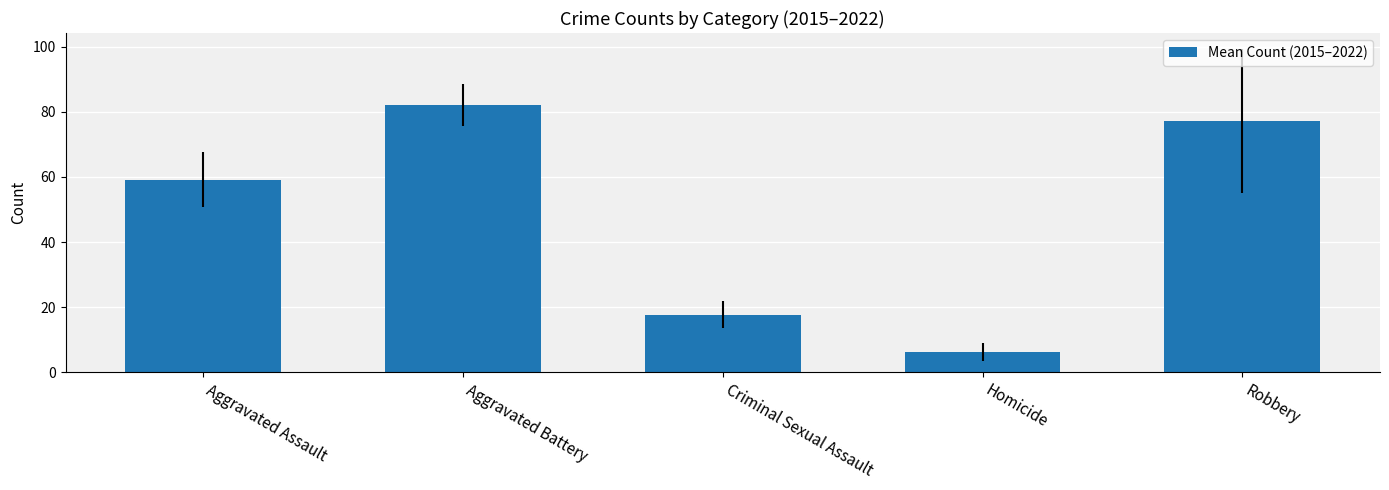

Rank the categories by value from highest to lowest.

Aggravated Battery, Robbery, Aggravated Assault, Criminal Sexual Assault, Homicide